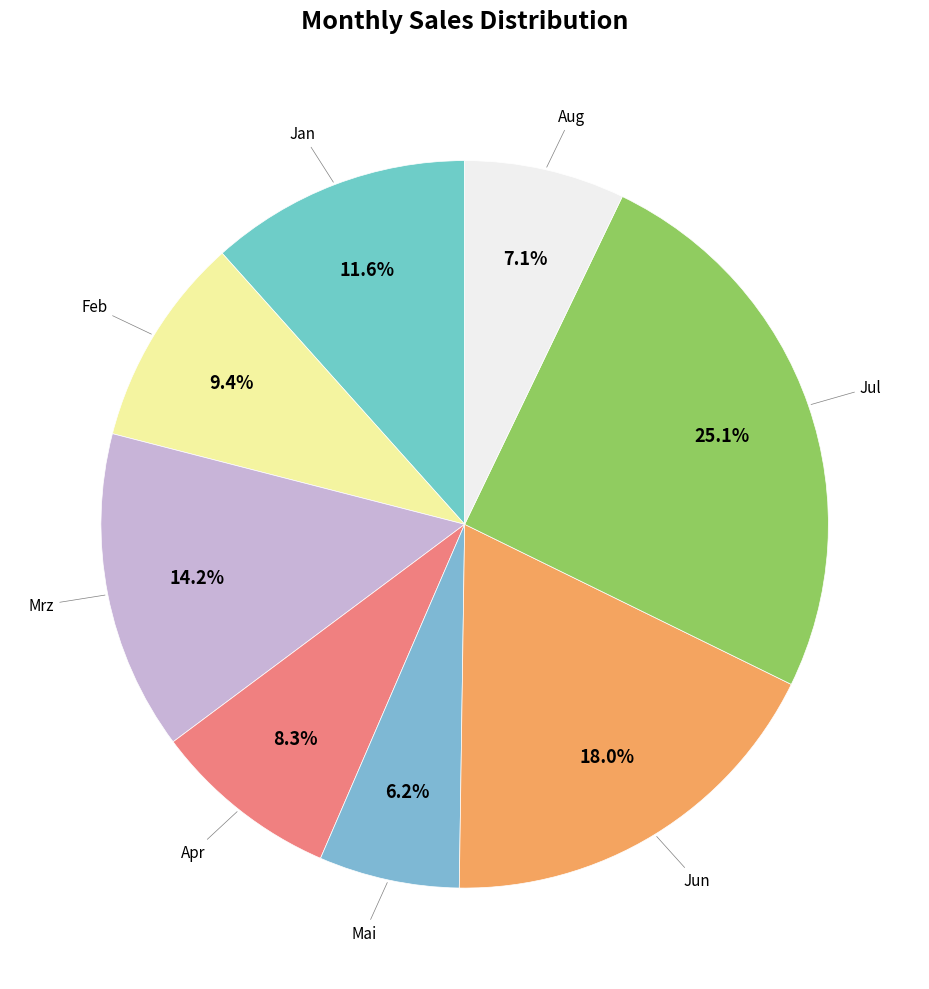

How many slices are in this pie chart?

8